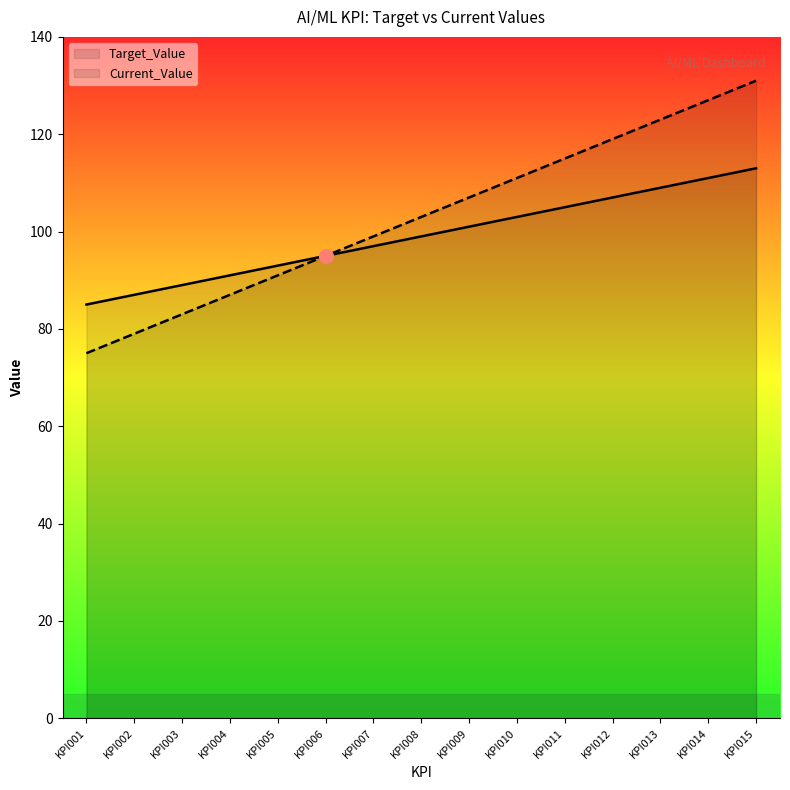

Which series has the widest spread of values?

Current_Value